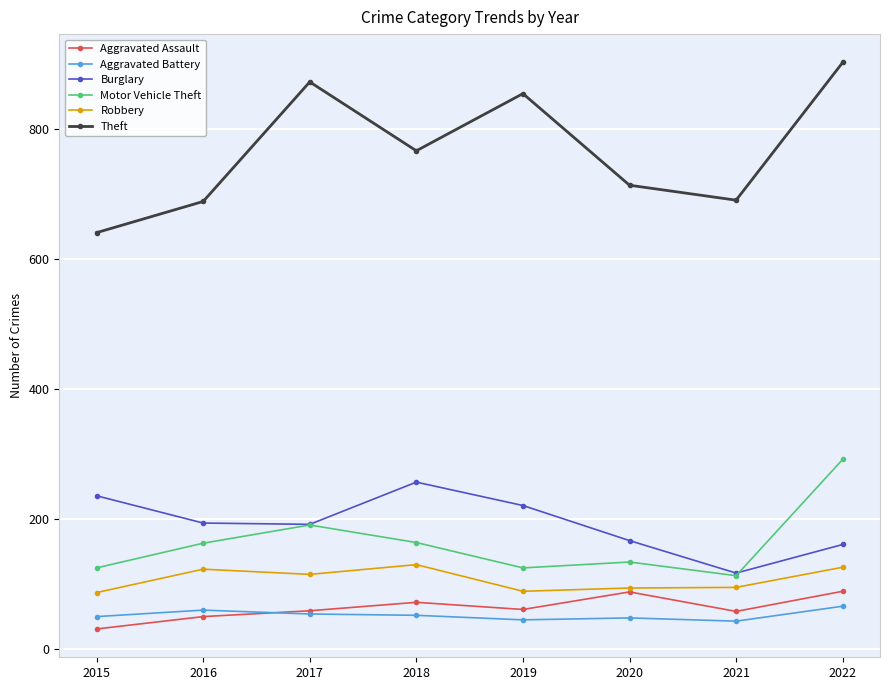

True or false: Theft and Motor Vehicle Theft intersect in this chart.

False